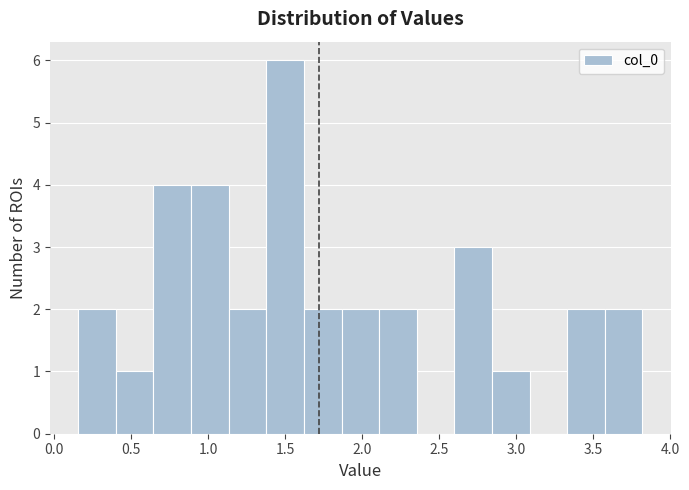

Which range on the x-axis has the tallest bar?

1.40 to 1.60